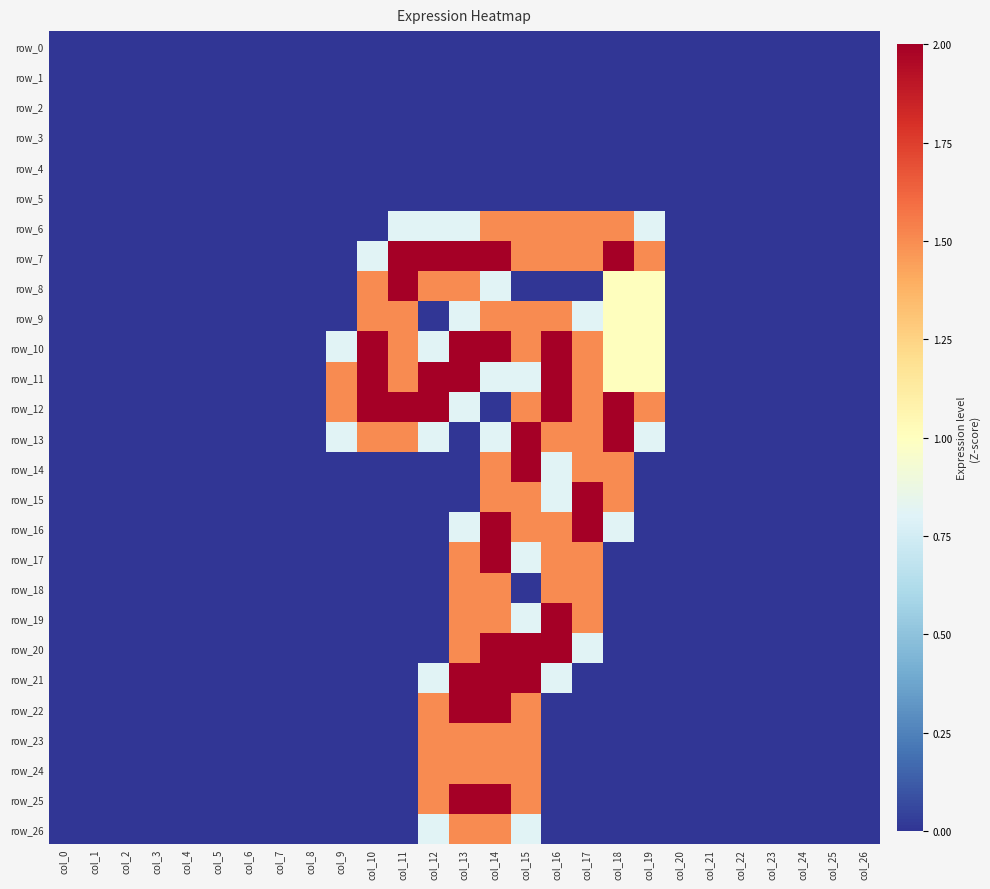

Where is row_21 nearest to the value 1?

col_12